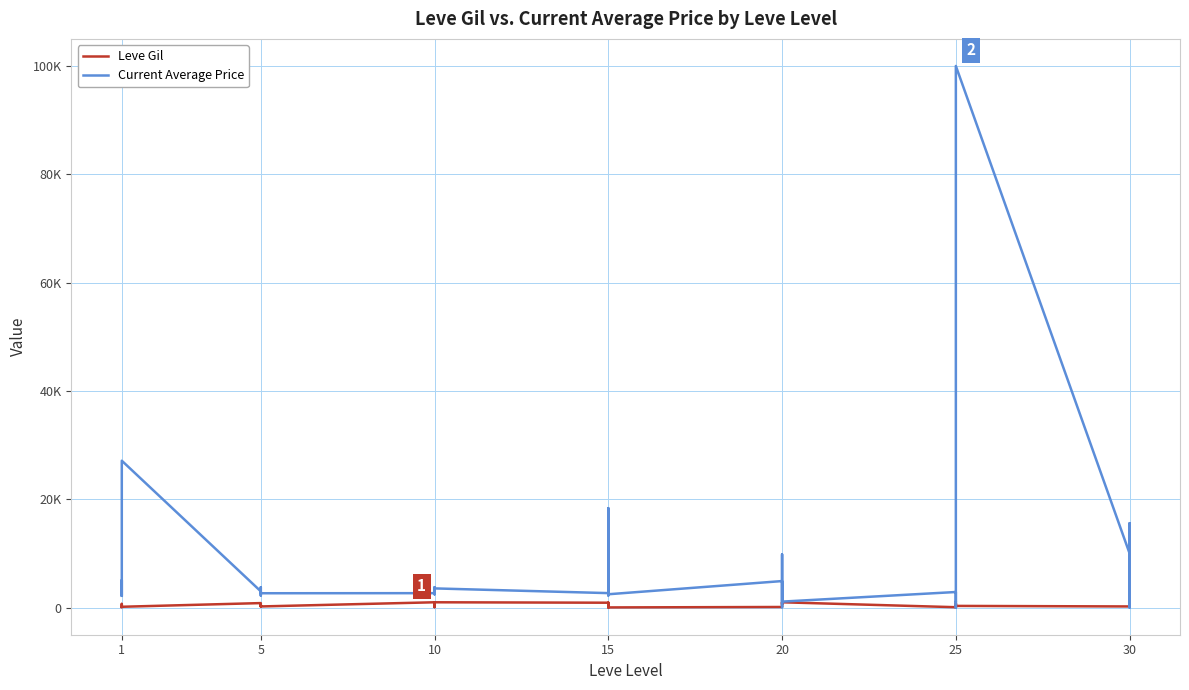

How many data points in Leve Gil are above 460?

19